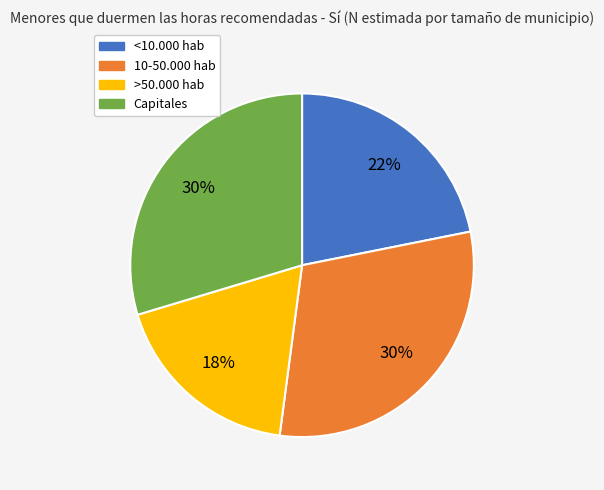

To the nearest percent, what is the average slice percentage?

25%